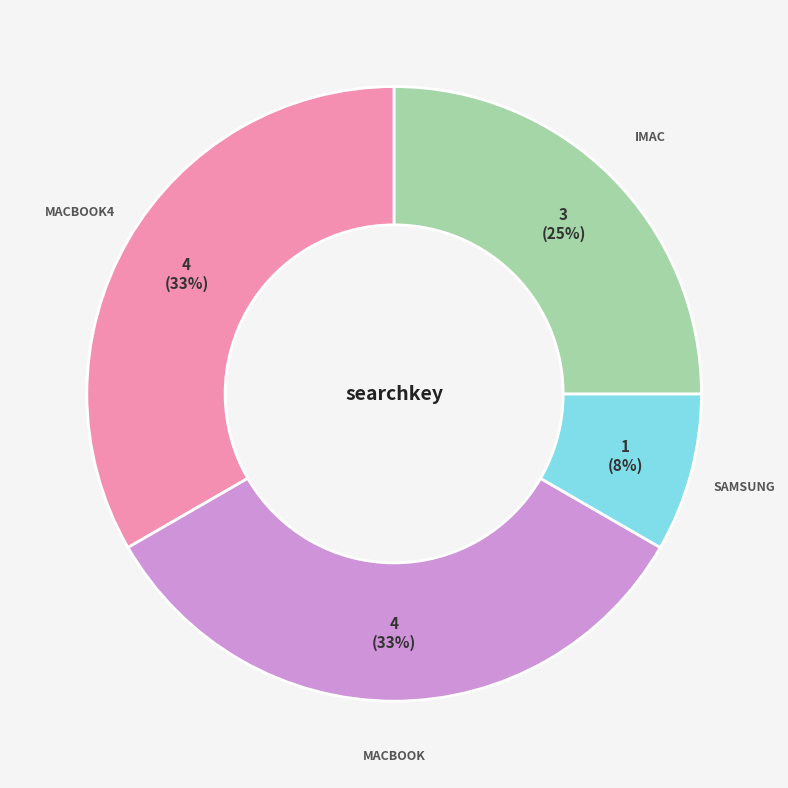

Is there any slice that represents more than half of the pie?

No